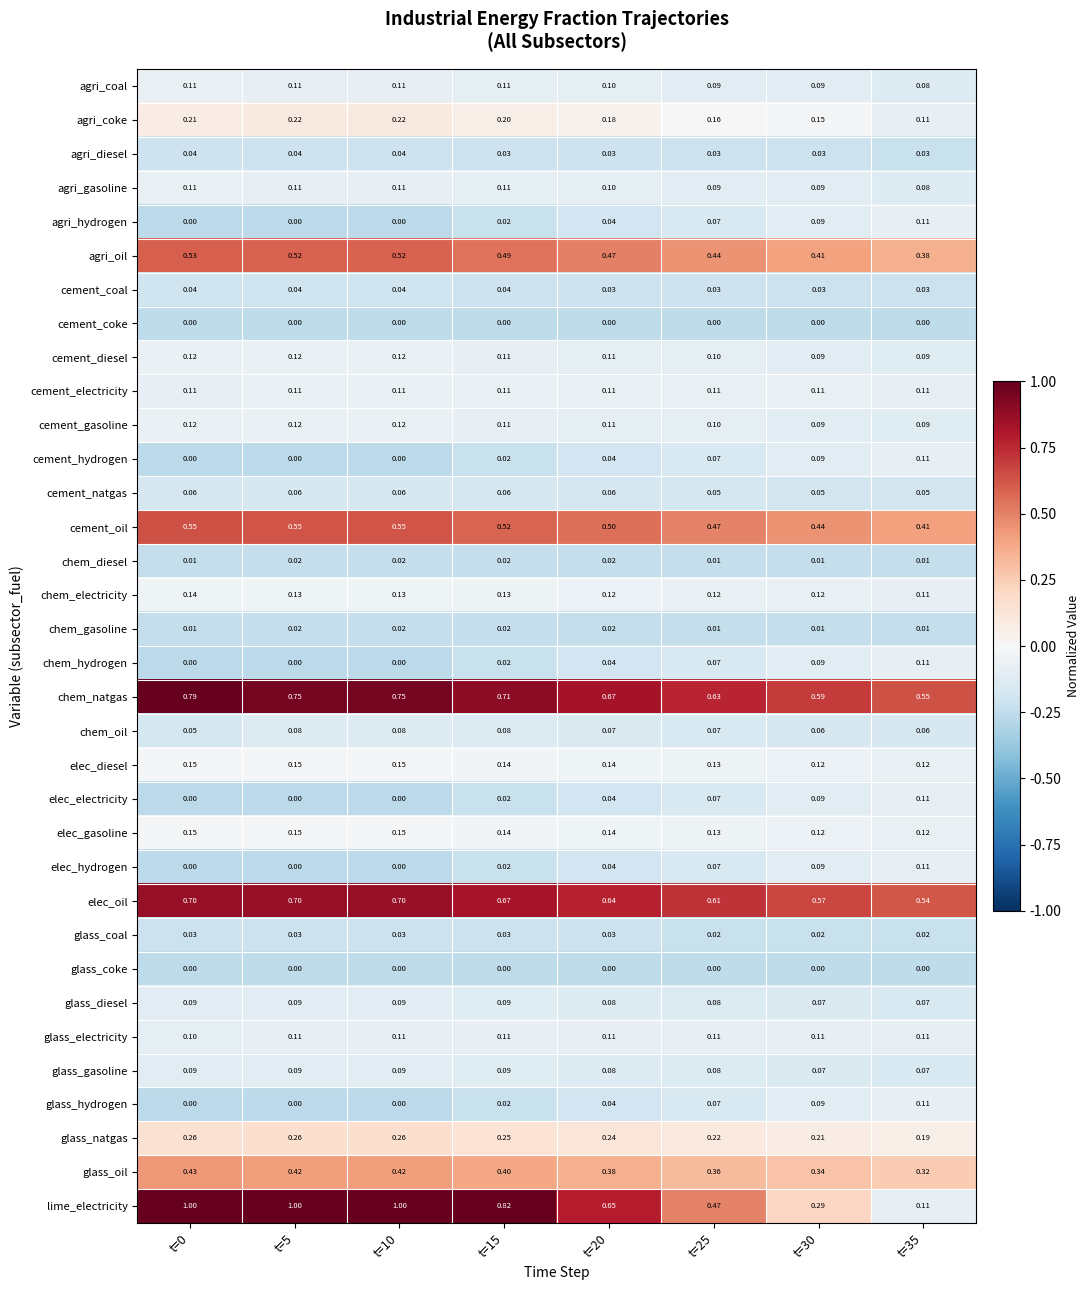

Which series has the widest spread of values?

lime_electricity